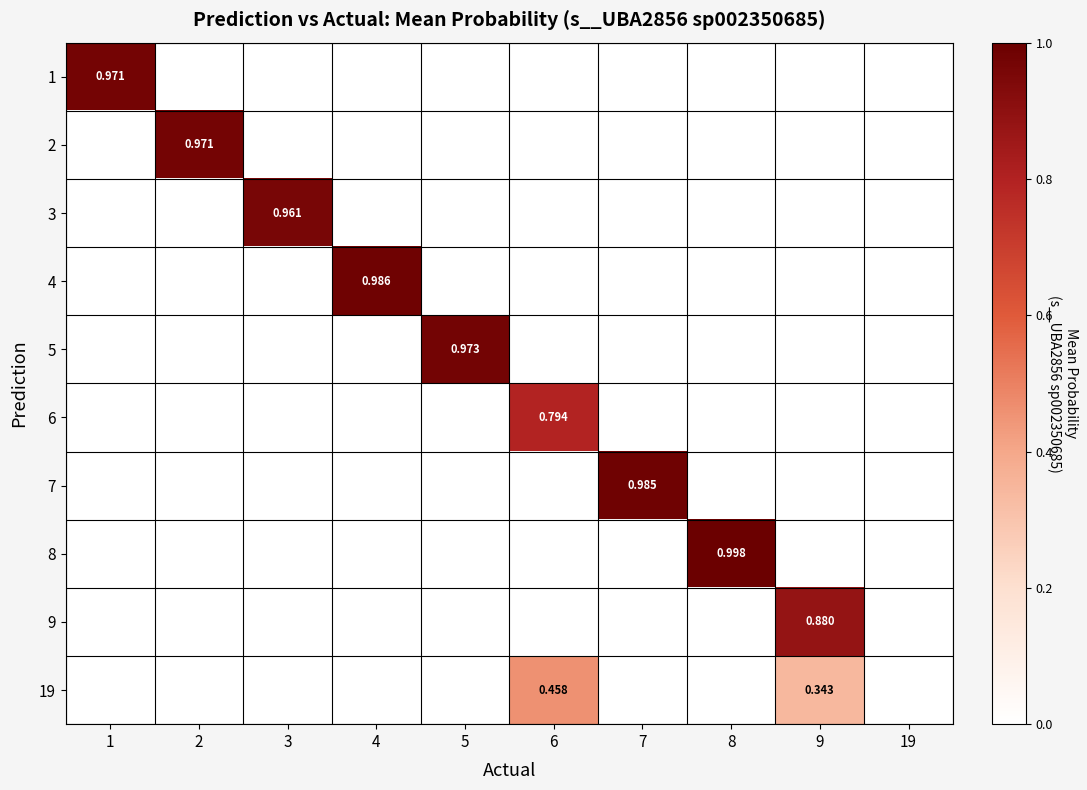

At which category does the chart reach its minimum across all series?

2